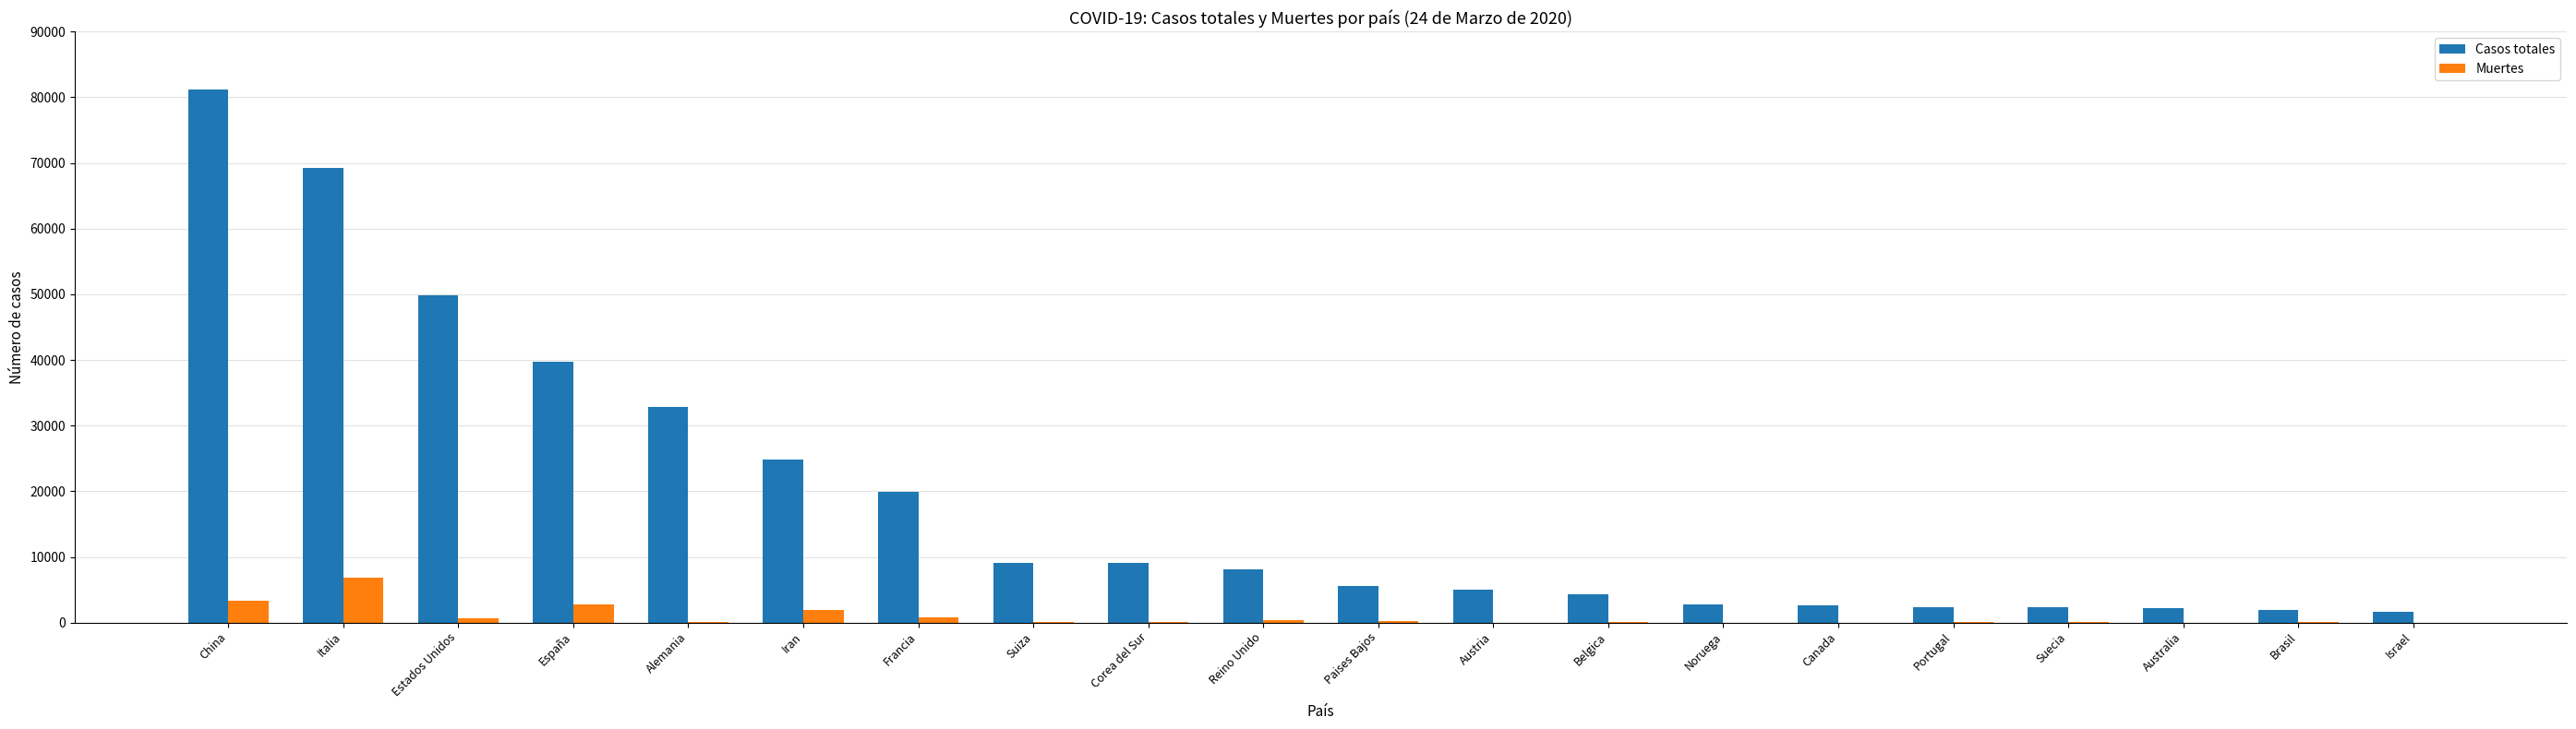

At which category is the sum across all series the highest?

China